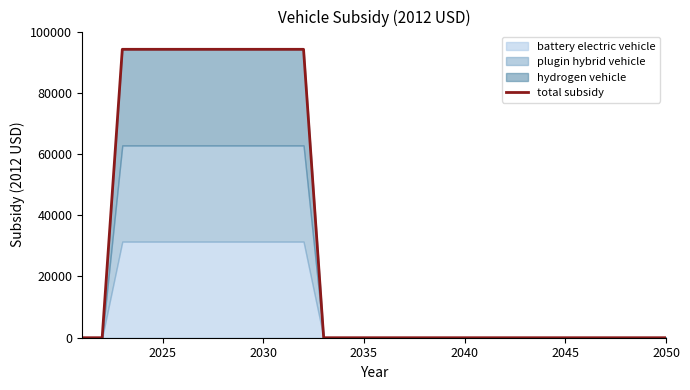

How many values are between 0 and 94200?

30